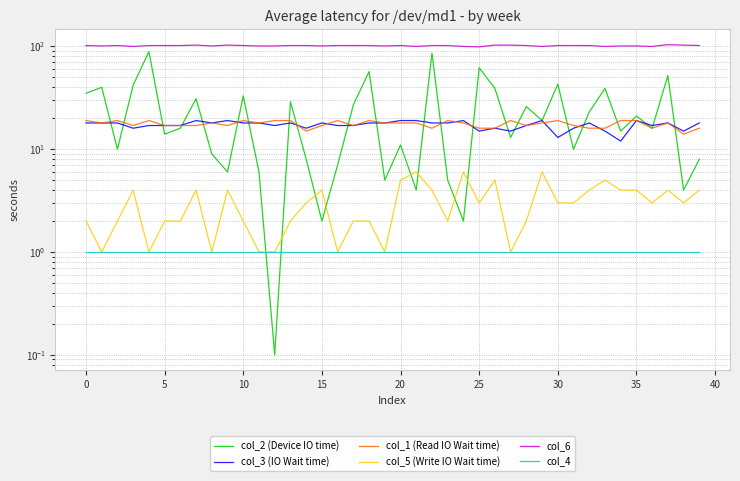

Which series has the largest range (max minus min)?

col_2 (Device IO time)